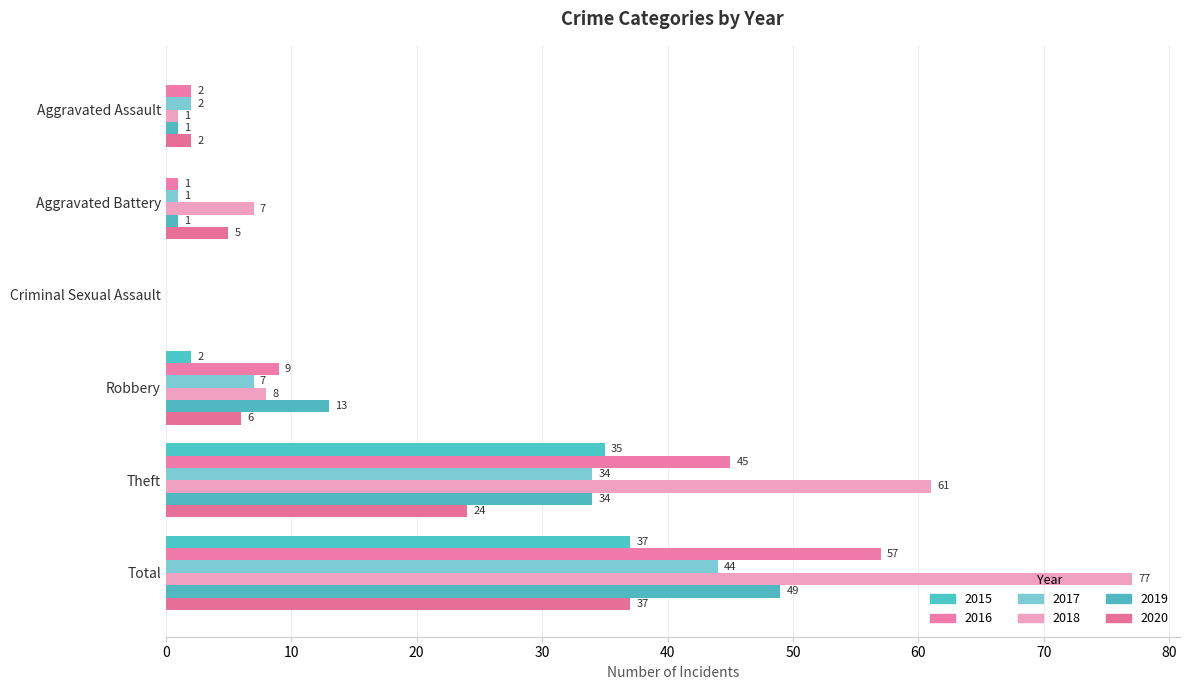

Which has a higher value, Criminal Sexual Assault or Theft?

Theft